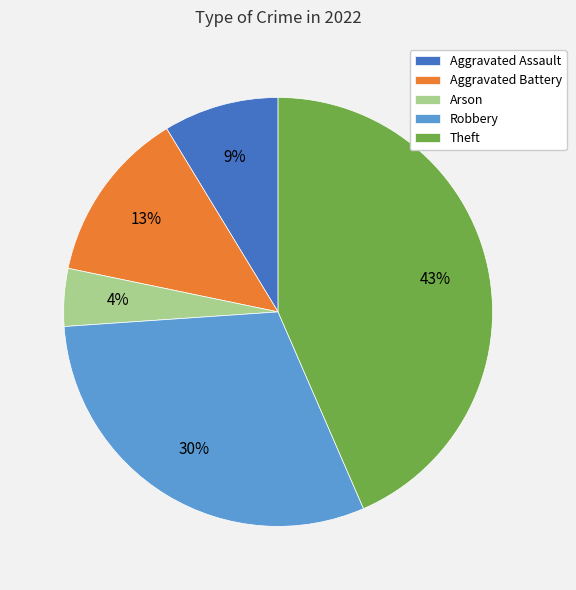

Is the sum of Robbery and Theft greater than half?

Yes